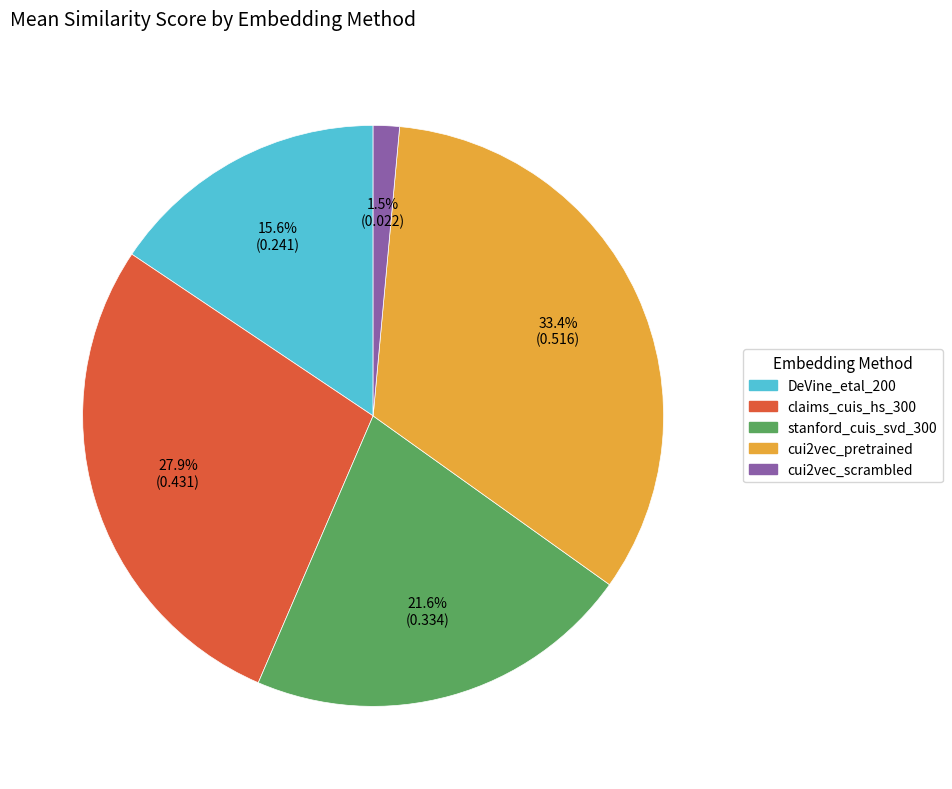

Is the sum of cui2vec_scrambled and DeVine_etal_200 greater than half?

No